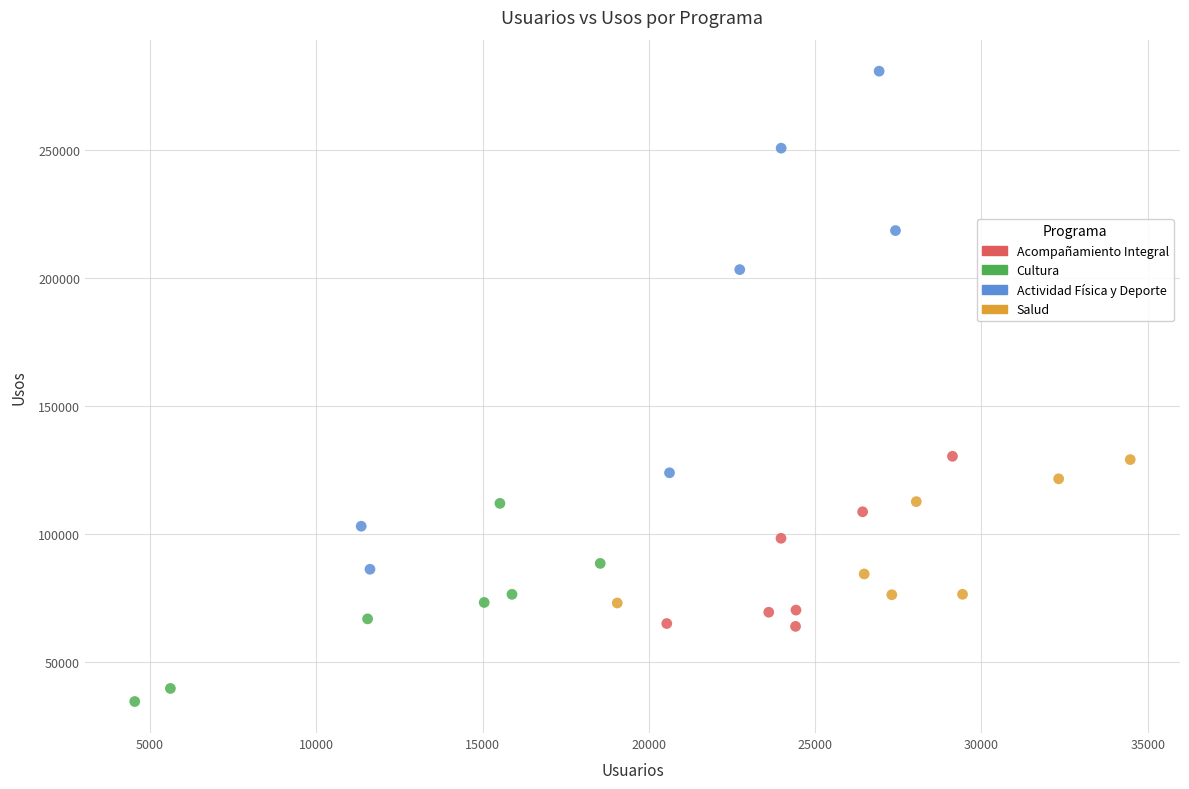

Which series has the widest spread of Y values?

Actividad Física y Deporte